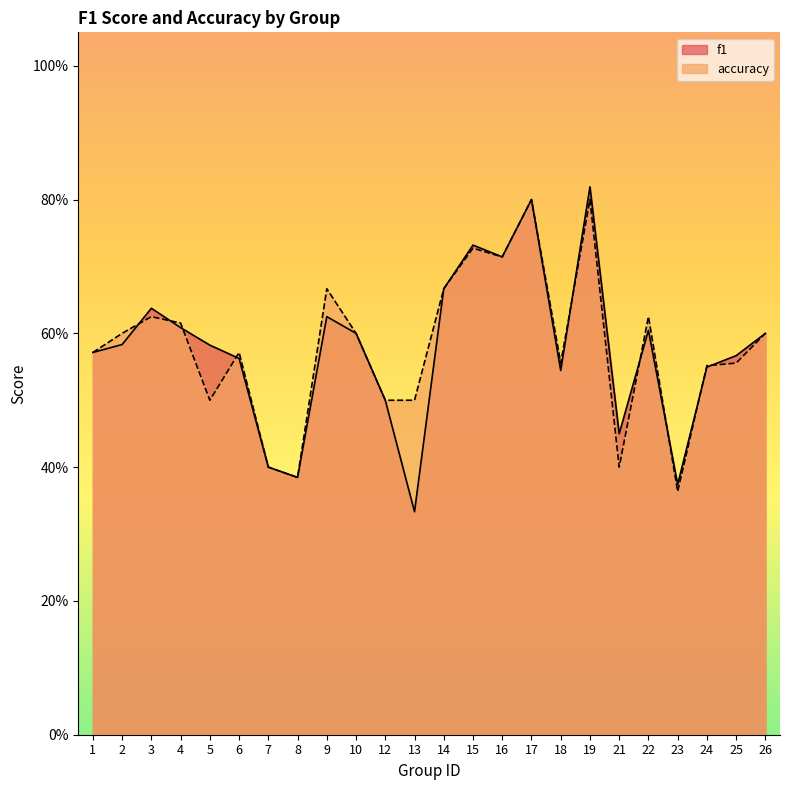

What is the difference between the maximum and minimum values in the f1 series?

0.5